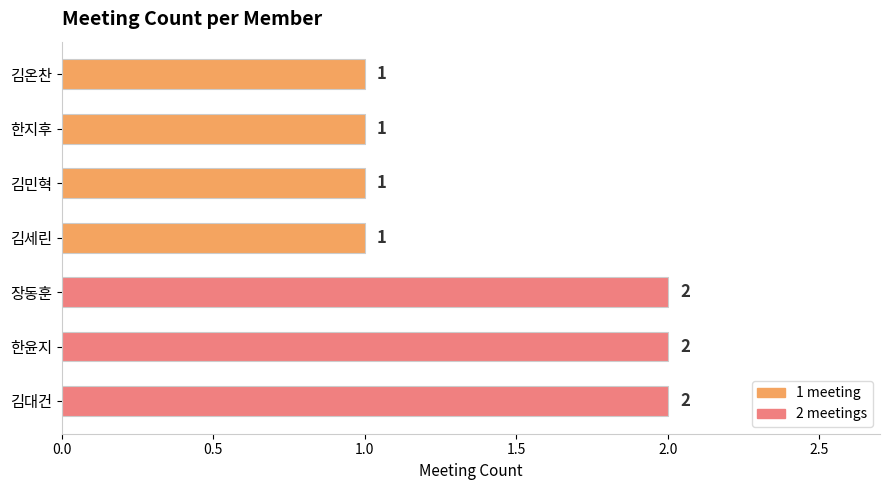

What is the greatest value displayed?

2